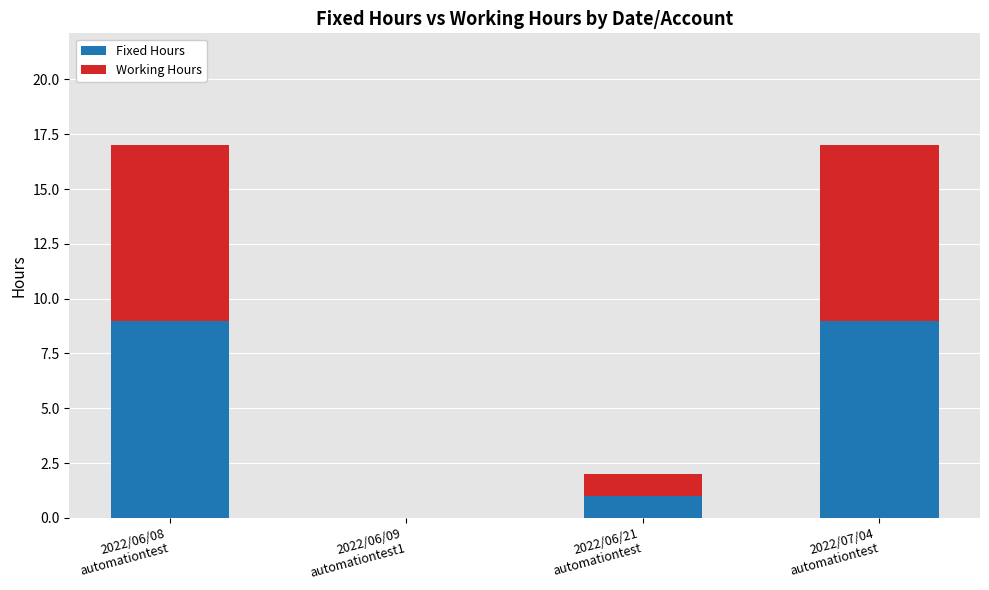

What is the sum of the Fixed Hours values at 2022/06/21
automationtest and 2022/06/08
automationtest?

10